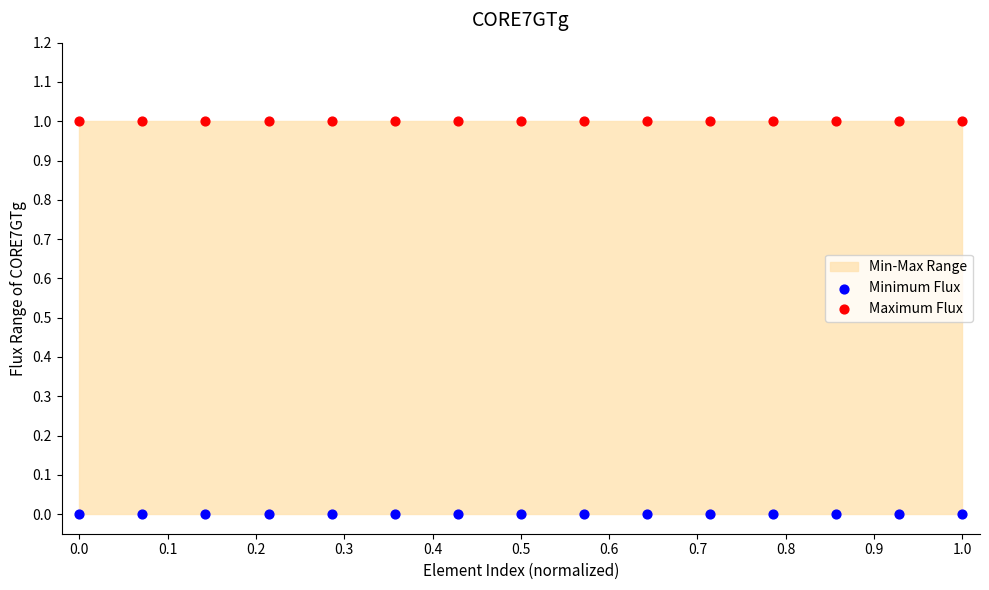

Which series contains the highest Y value?

Maximum Flux